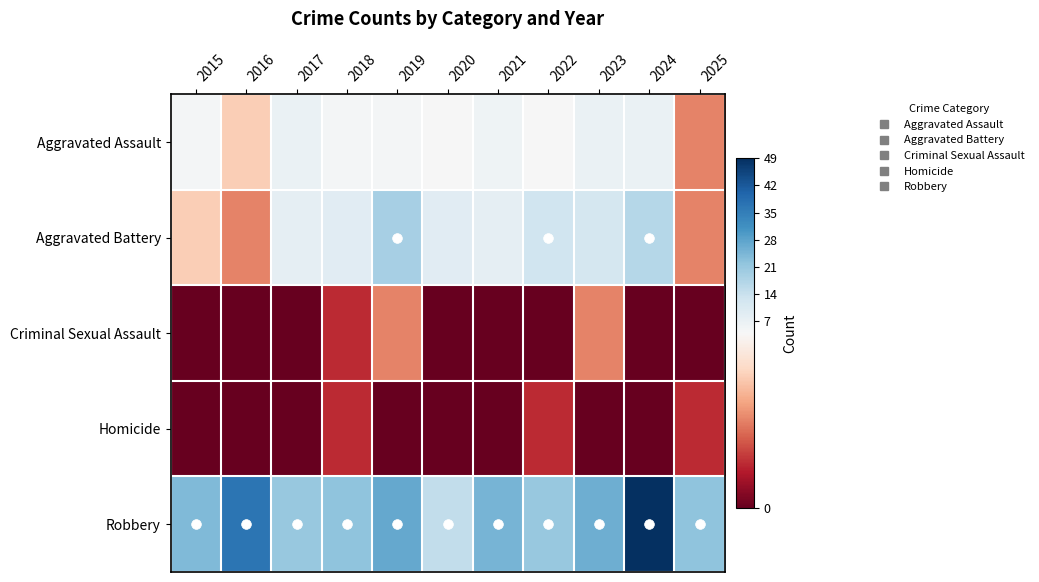

What is the difference between the highest and lowest values at 2015?

24